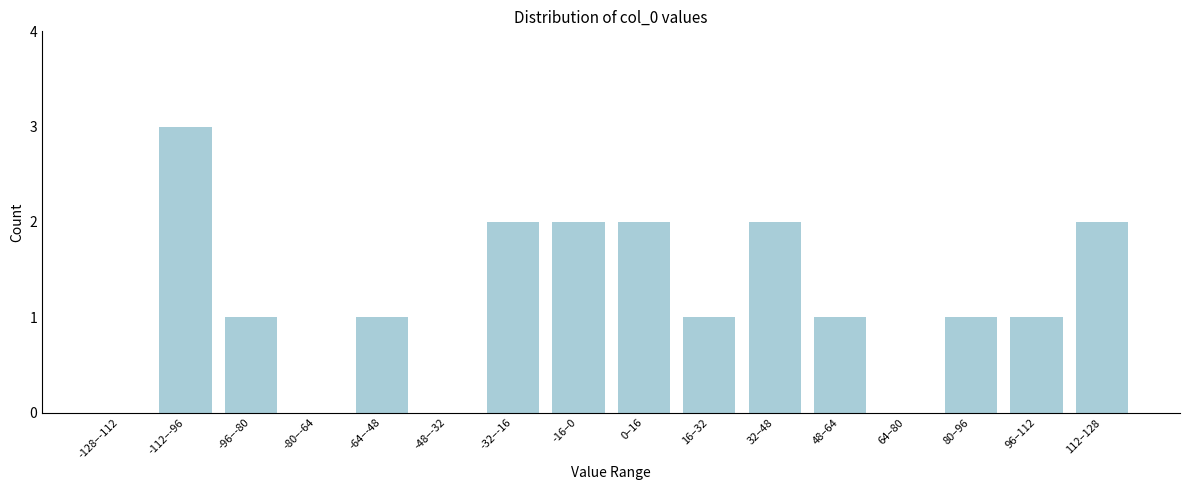

Reading left to right, list all the values displayed in this chart.

-128–-112=0	-112–-96=3	-96–-80=1	-80–-64=0	-64–-48=1	-48–-32=0	-32–-16=2	-16–0=2	0–16=2	16–32=1	32–48=2	48–64=1	64–80=0	80–96=1	96–112=1	112–128=2